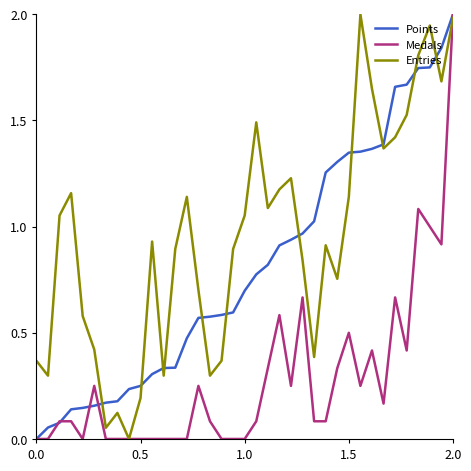

List the series in order of their overall mean, lowest first.

Medals, Points, Entries